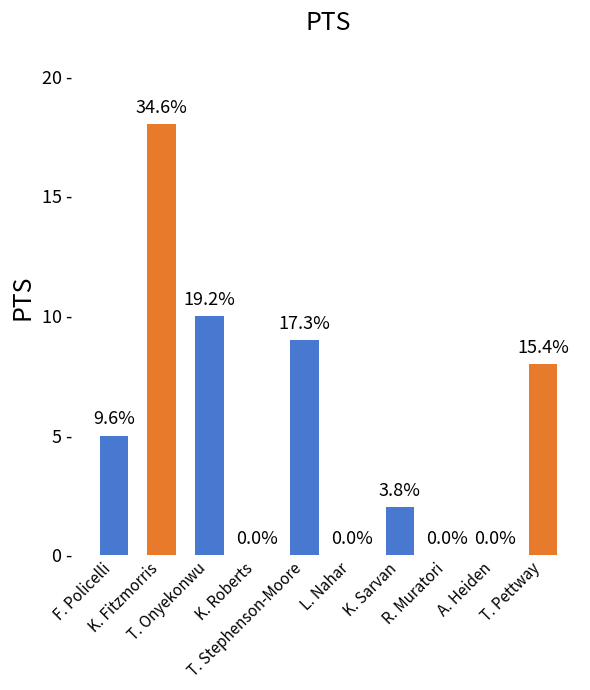

What is the label of the 3rd bar from the right?

R. Muratori